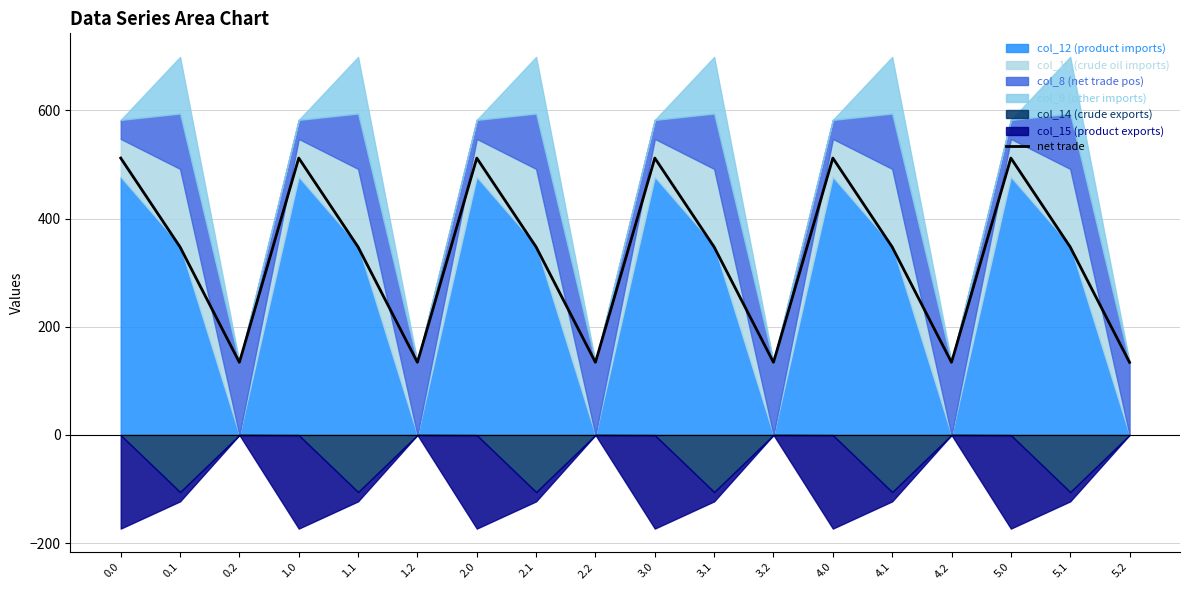

What is the difference between the maximum and minimum values?

377.8